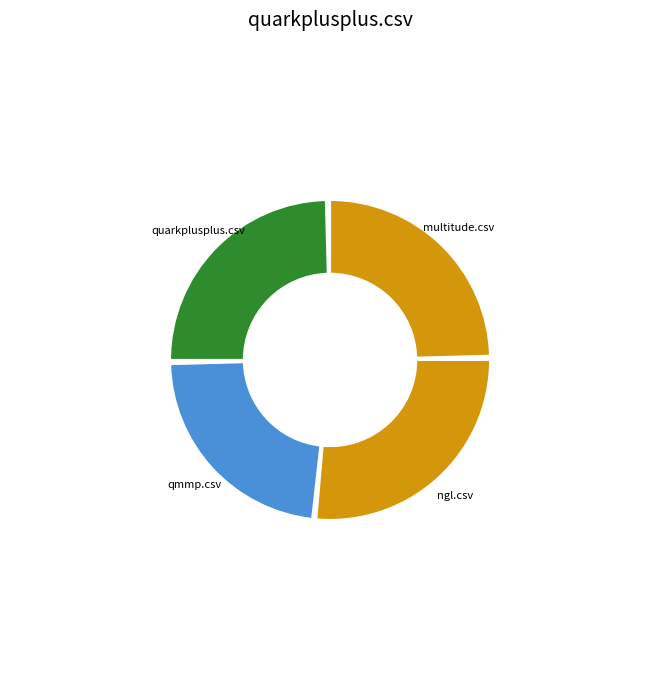

Is there a majority slice in this chart?

No